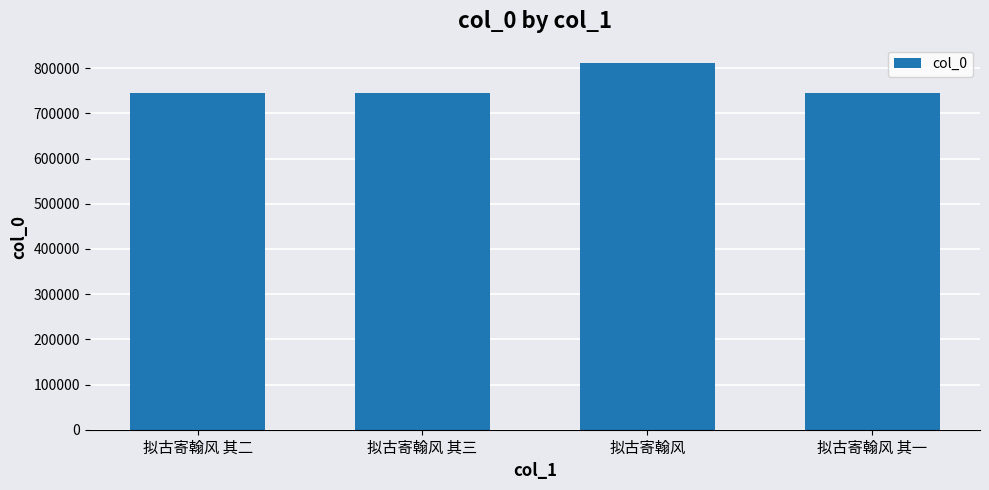

What is the label of the 4th bar from the left?

拟古寄翰风 其一